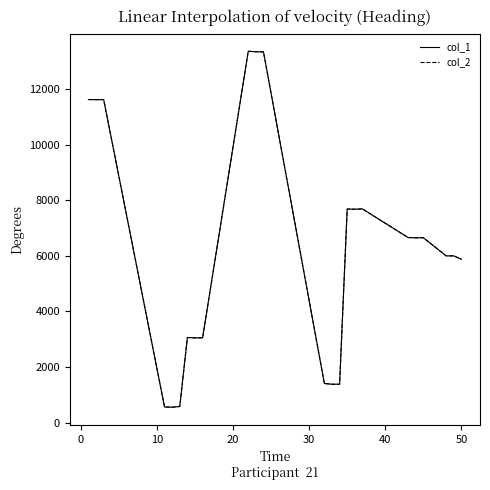

What is the sum of all col_2 values?

150845.8